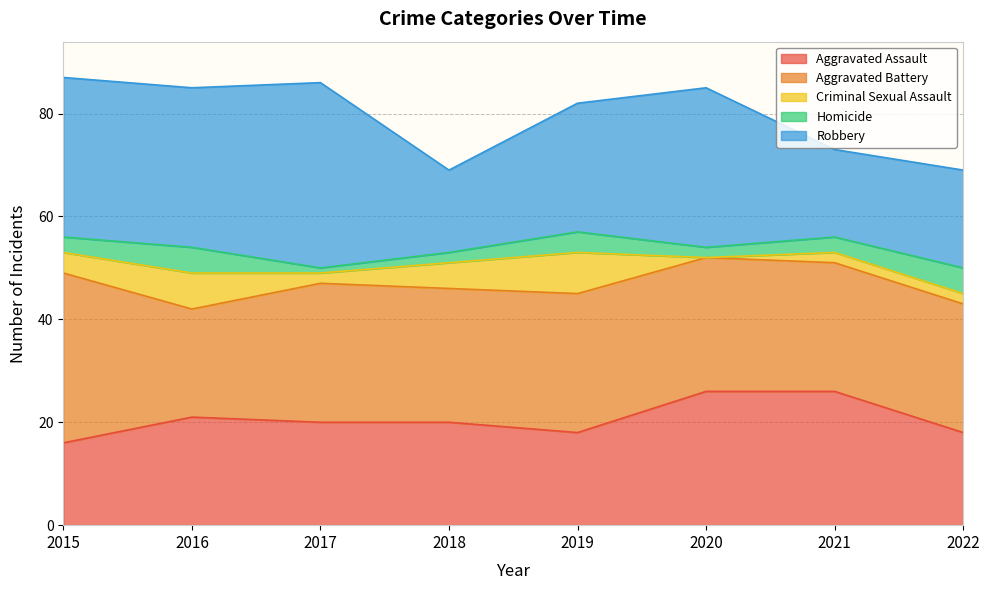

What is the total value across all series at 2017?

86